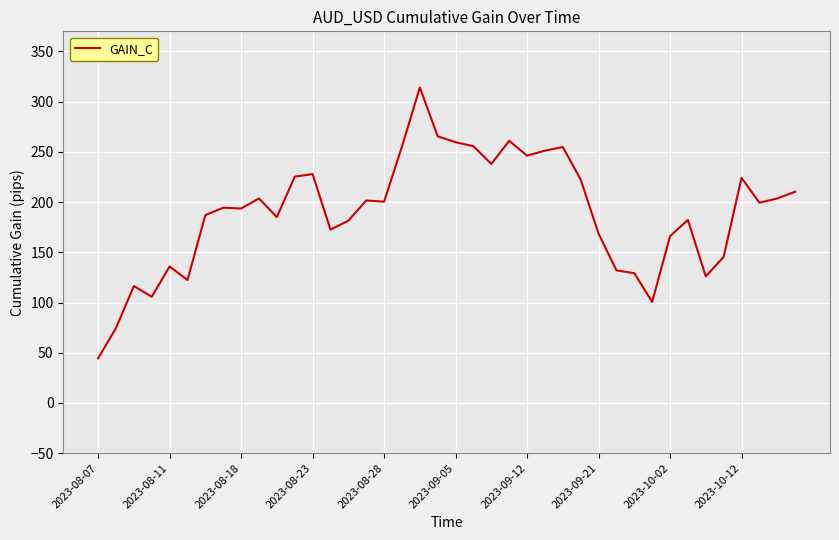

What is the maximum value shown in the chart?

314.1